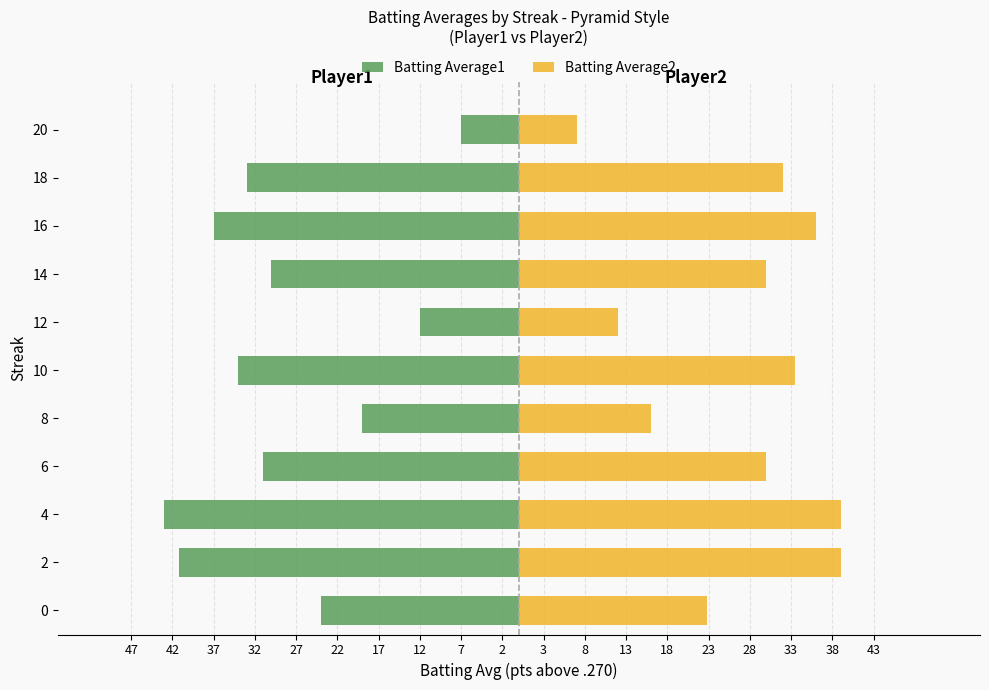

What is the value of the Batting Average1 bar at the 6th from the left?

-34.0